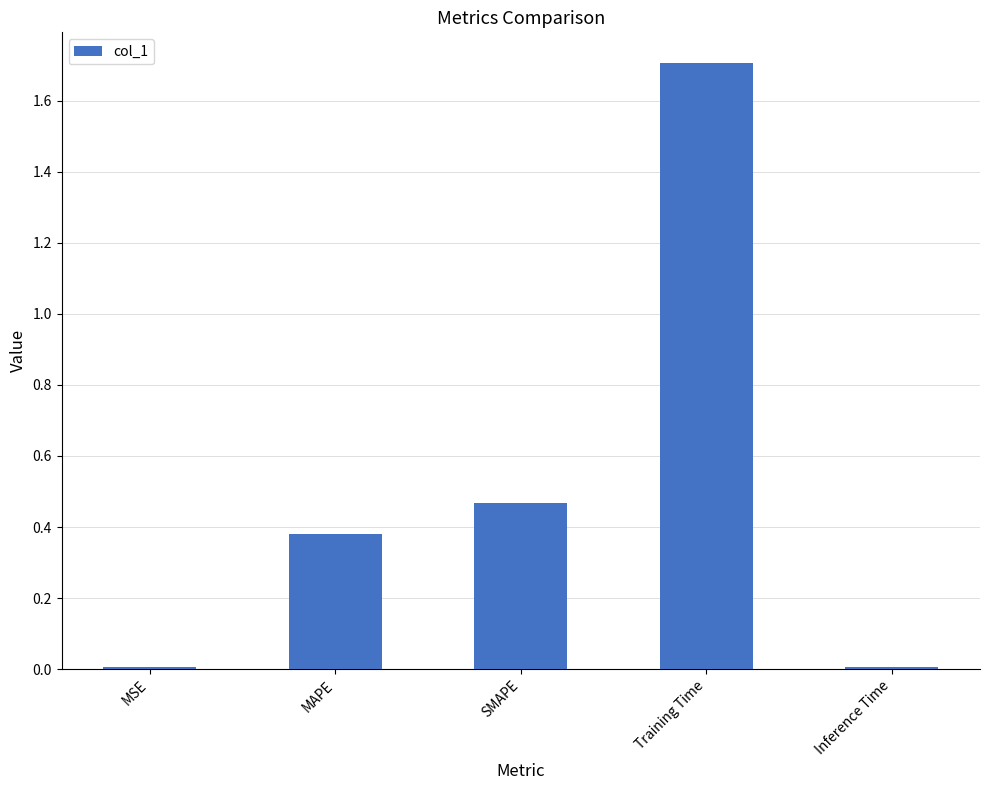

What position from the right is SMAPE?

3